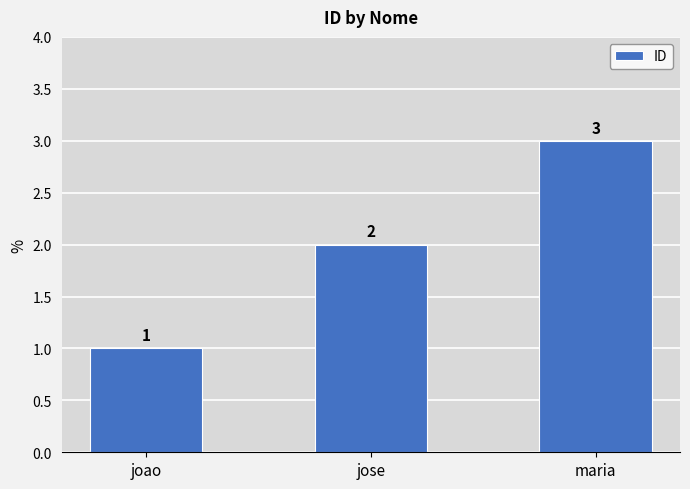

What is the maximum value shown in the chart?

3